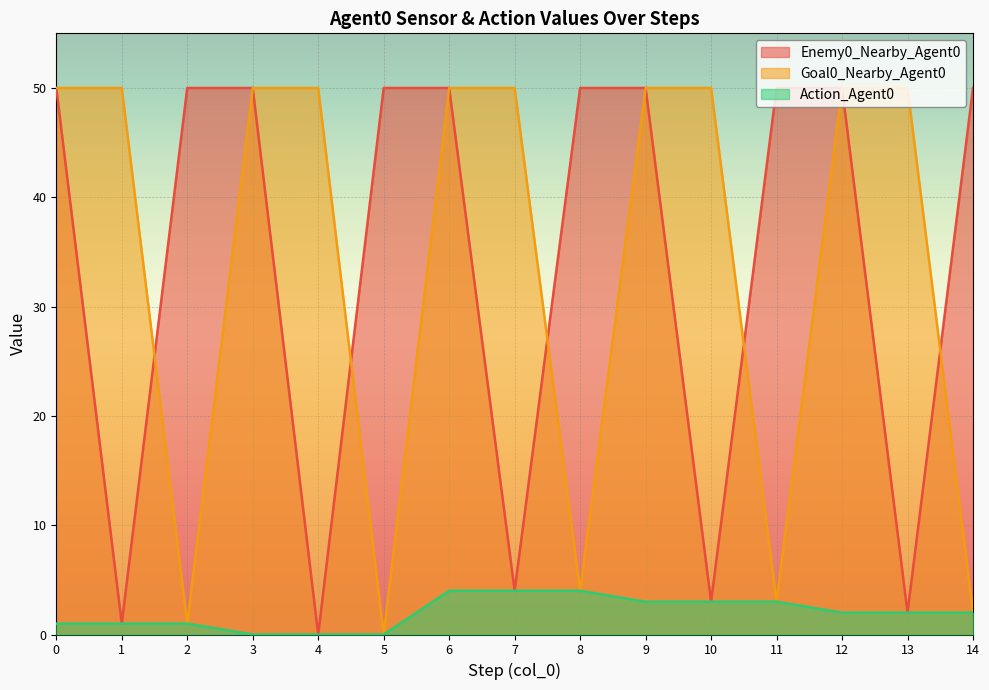

How many data points in Action_Agent0 are above 2?

6